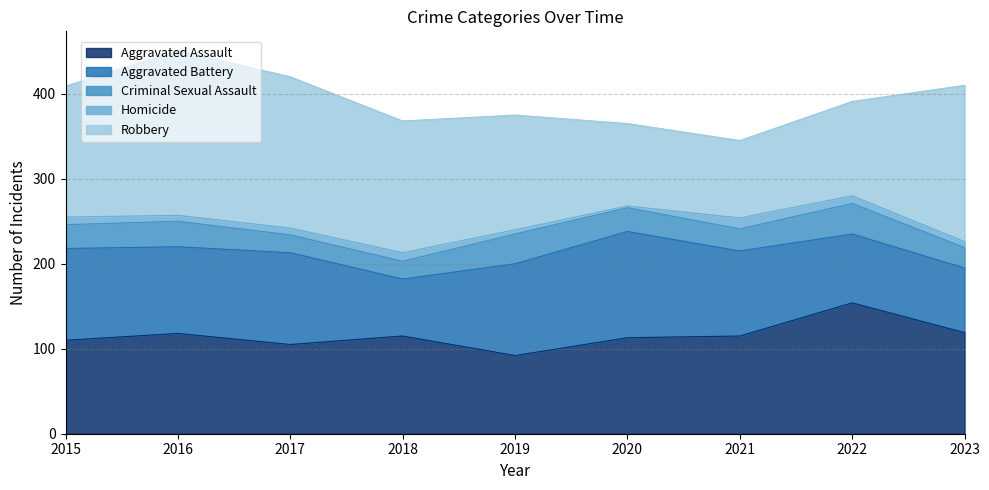

Rank the series by their maximum value, from lowest to highest.

Homicide, Criminal Sexual Assault, Aggravated Battery, Aggravated Assault, Robbery